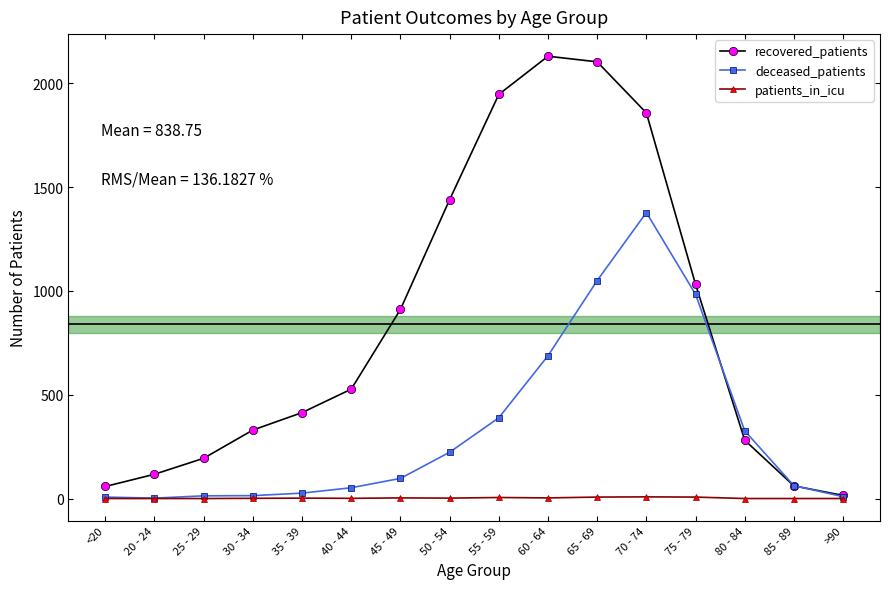

Is this an area chart (filled region under the line)?

No